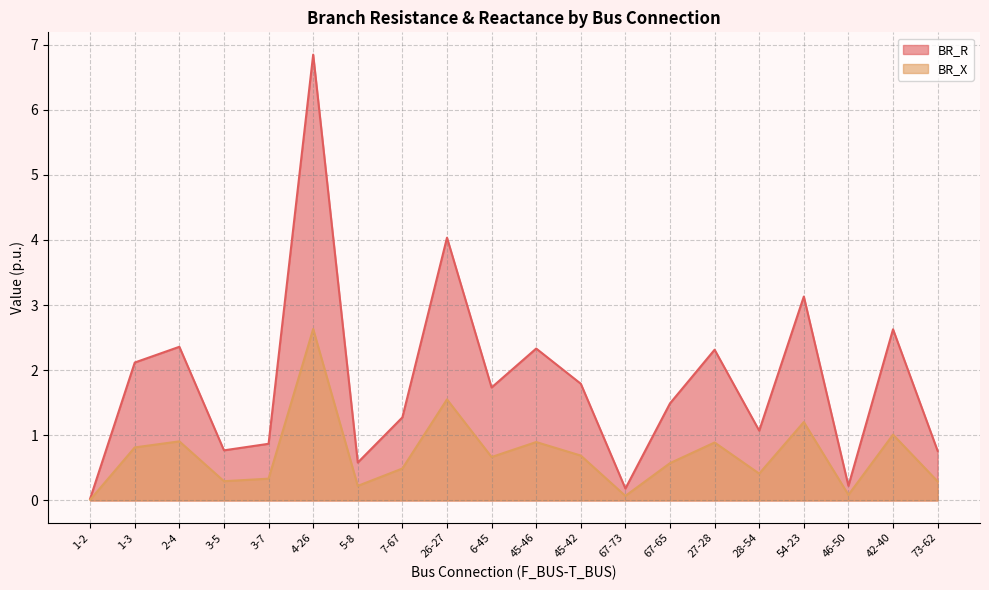

List the series in order of their peak value, lowest first.

BR_X, BR_R